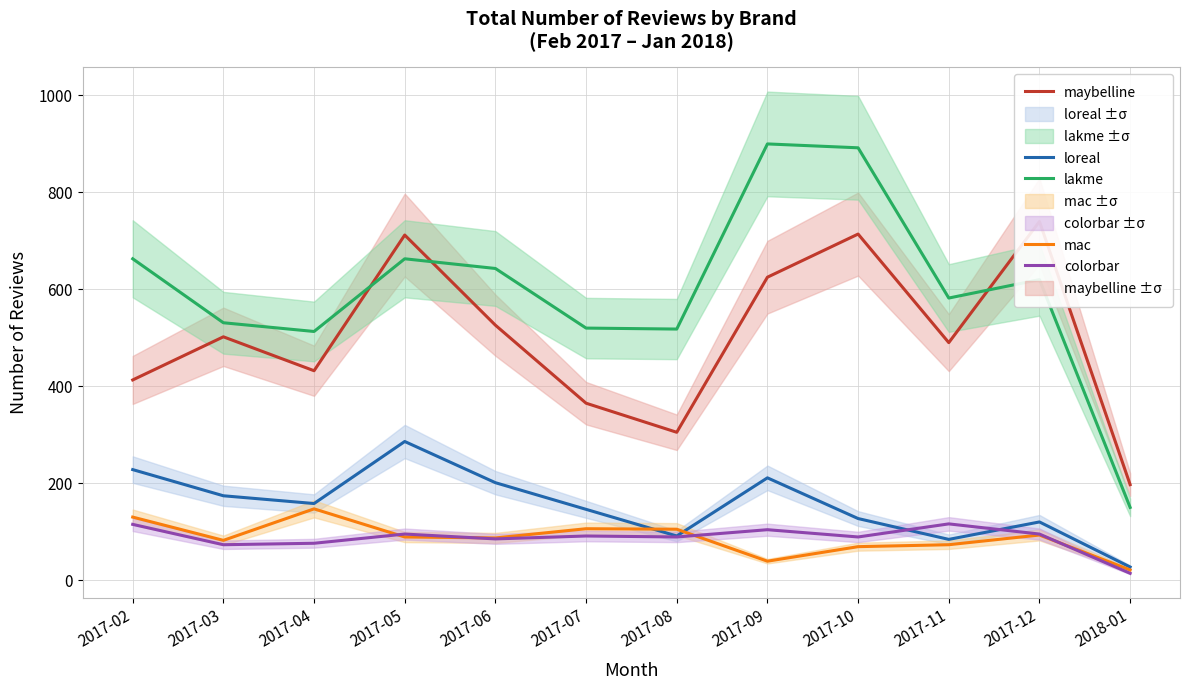

What is the difference between the maximum and minimum values in the lakme series?

750